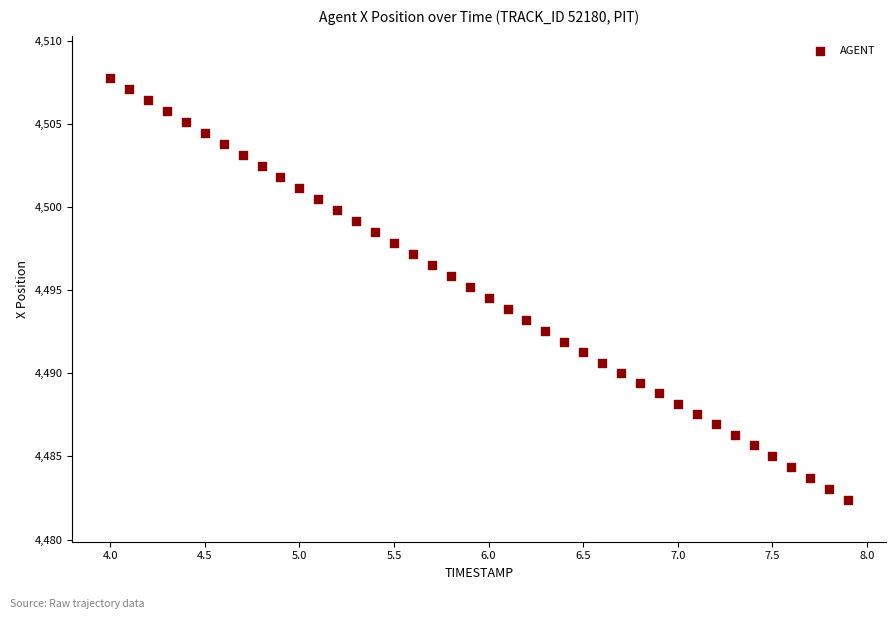

What is the range of X values (max minus min)?

3.9